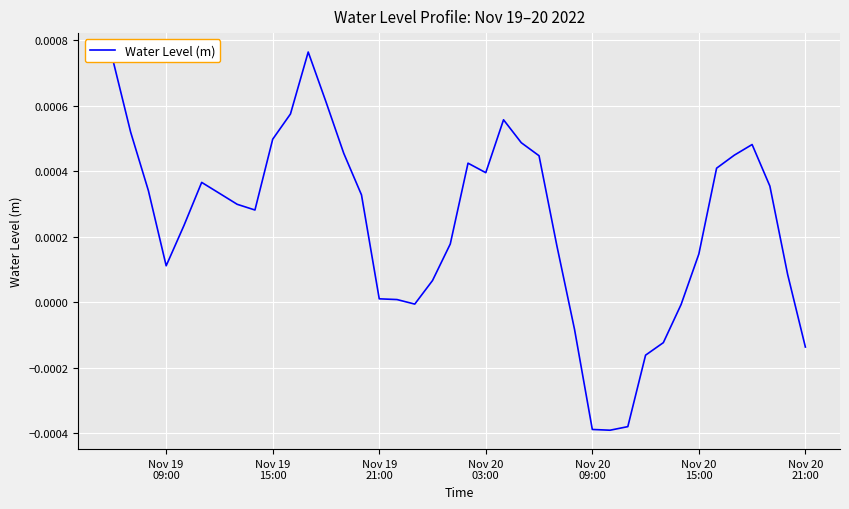

Is this an area chart (filled region under the line)?

No